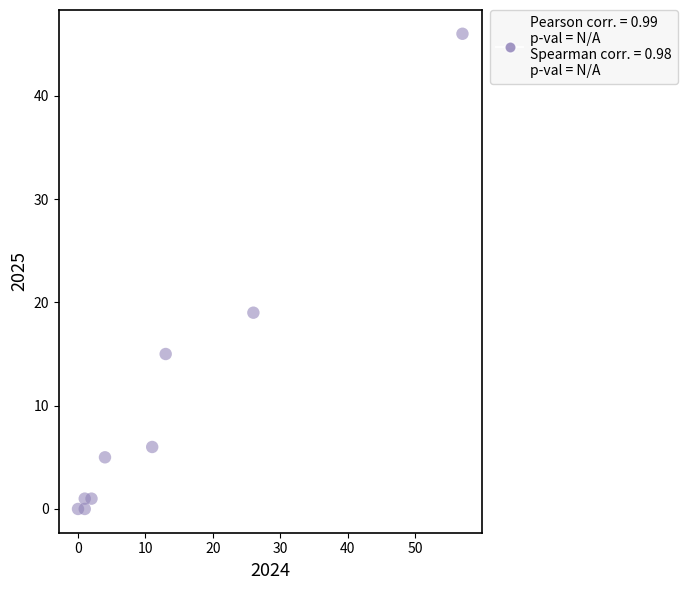

What is the average Y value?

10